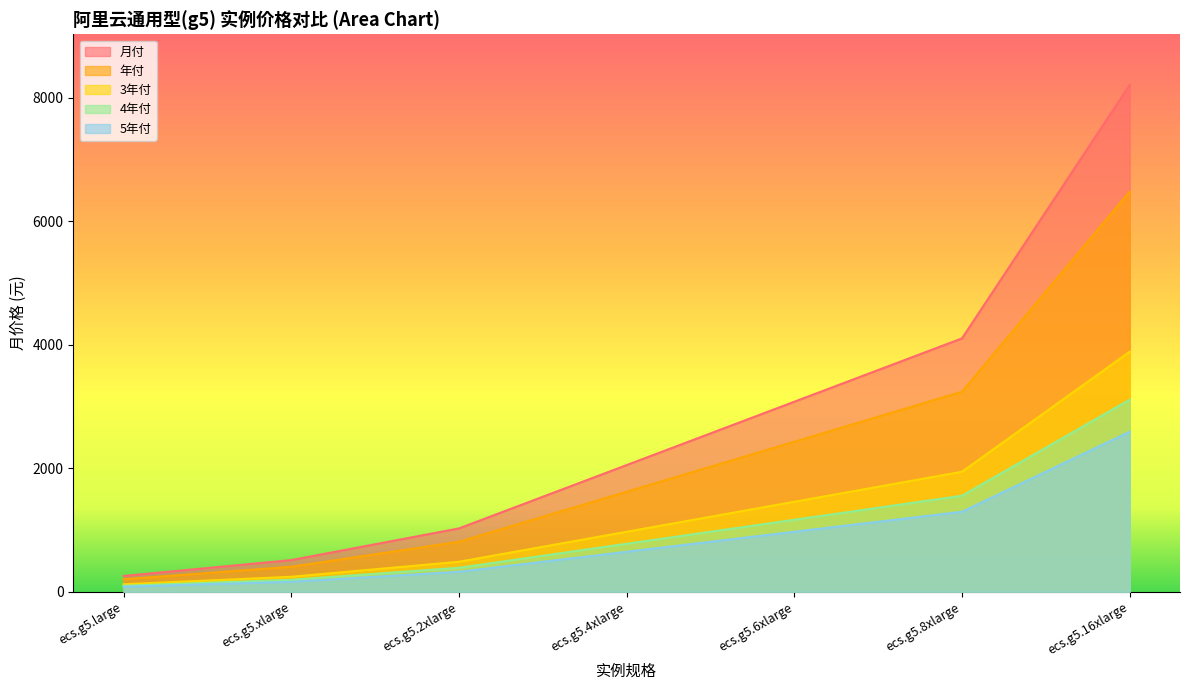

Between ecs.g5.xlarge and ecs.g5.6xlarge, which is larger?

ecs.g5.6xlarge